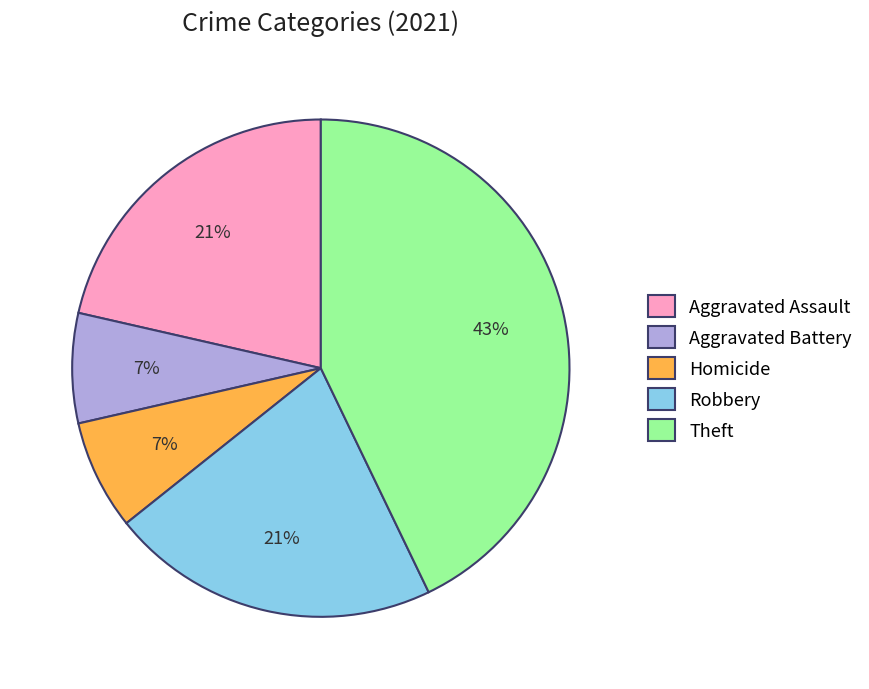

Which category has the biggest portion of the pie?

Theft